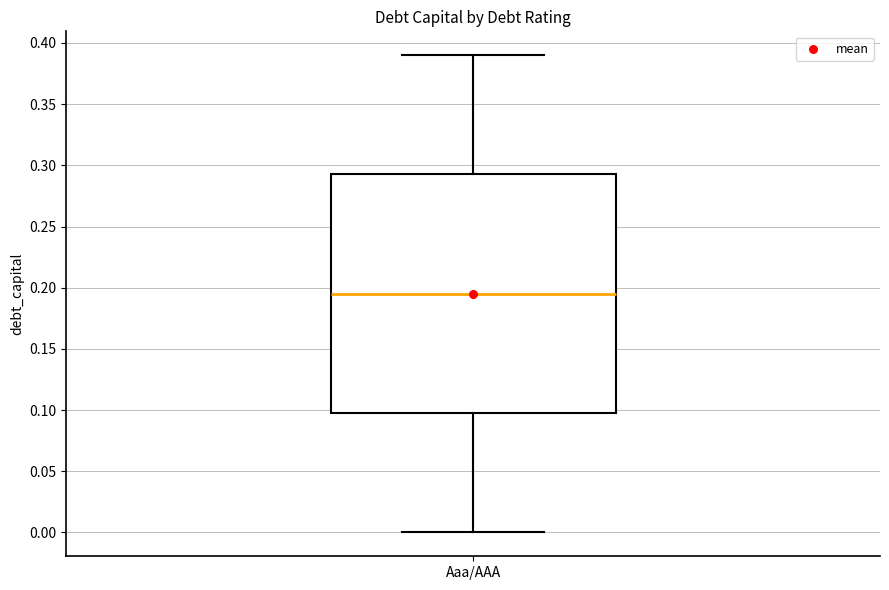

Read this box plot against the y-axis: the position of the median line, the range covered by the box, and the ends of both whiskers. The values are not printed on the chart, so give them approximately, as read against the axis.

median 0.195, box 0.100 to 0.295, whiskers 0.000 to 0.390